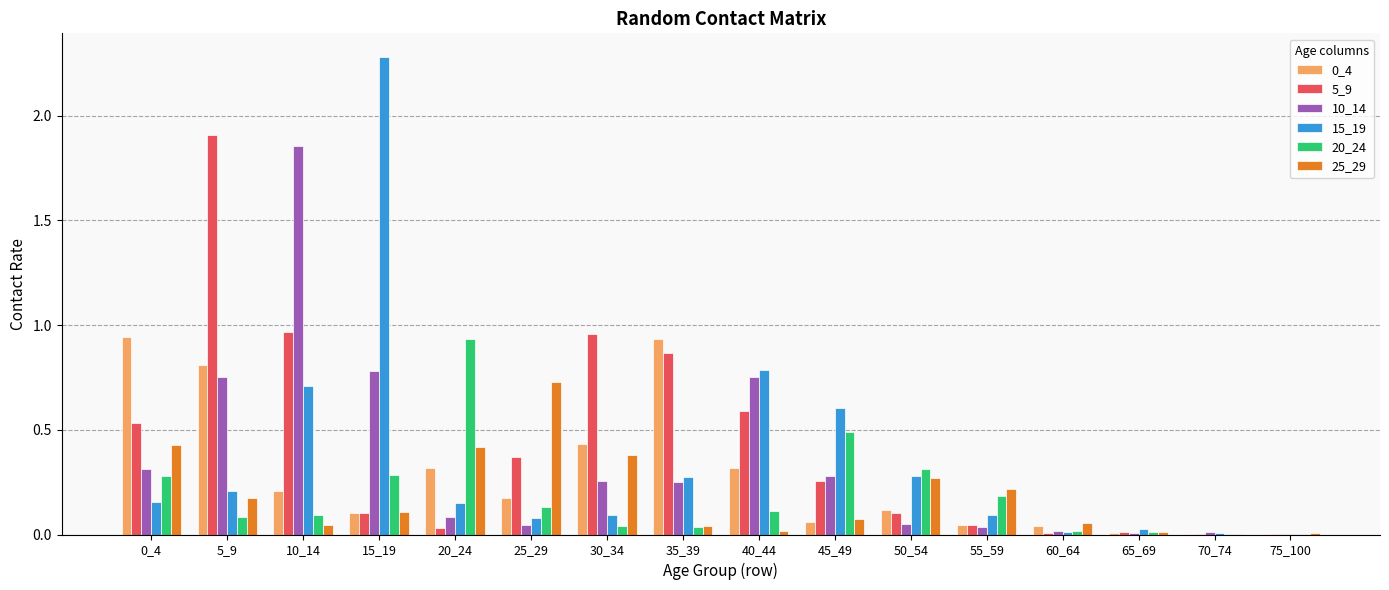

Which series has the largest total across all categories?

5_9